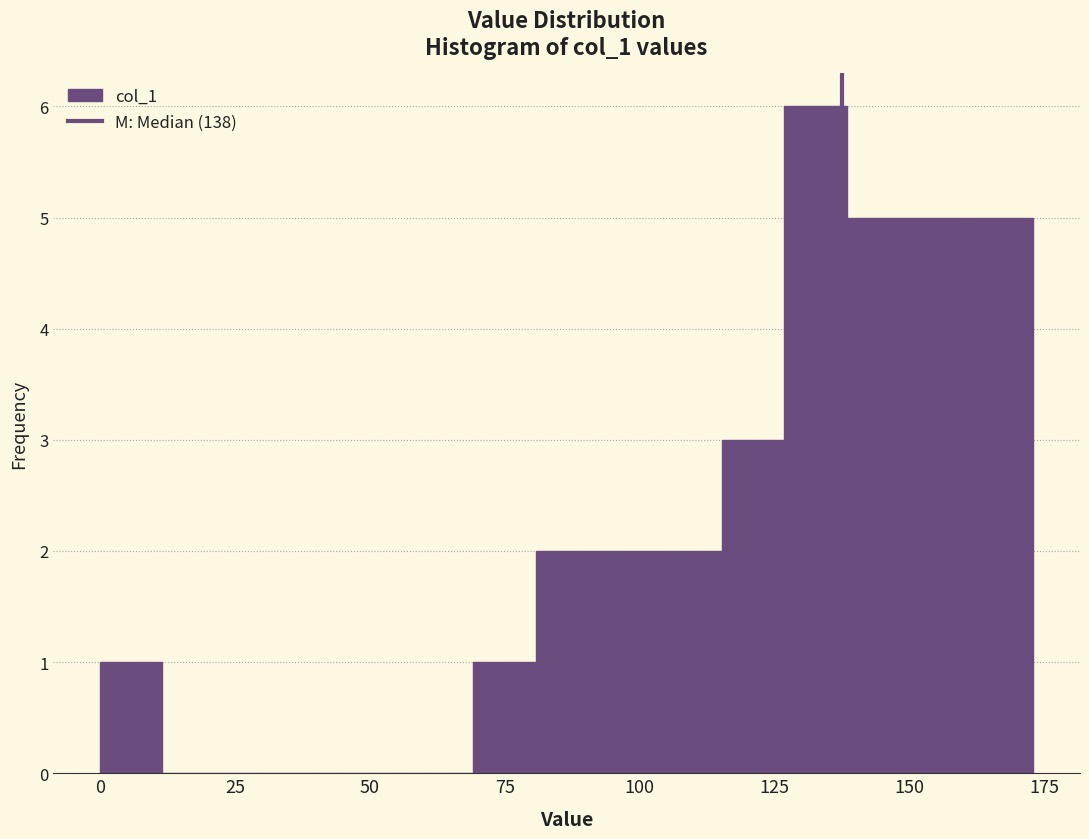

Around what value on the x-axis is the tallest bar? Give the approximate position of its centre, as read against the axis.

135